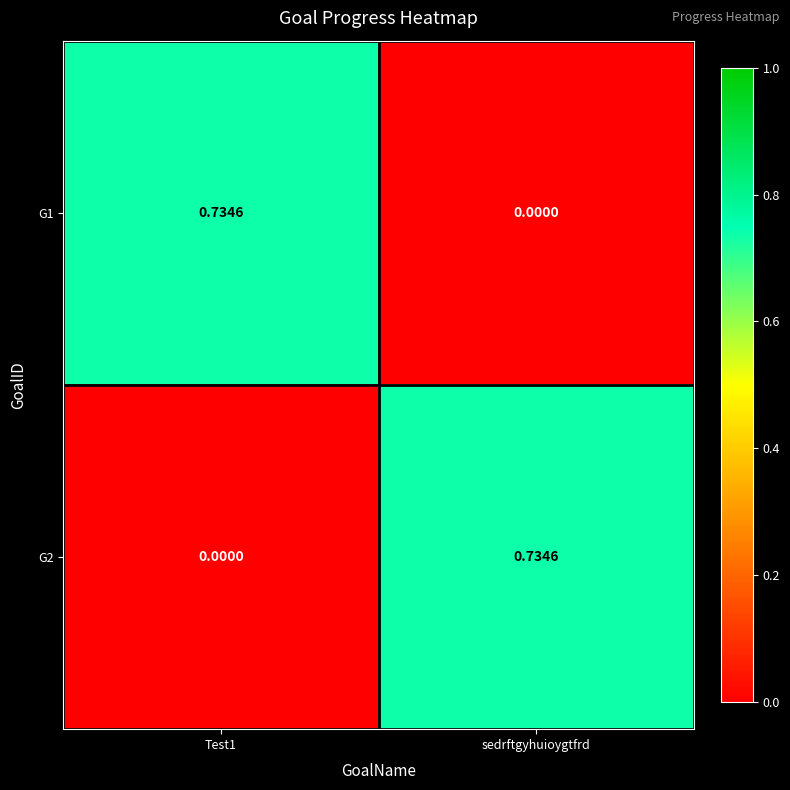

At which label does G2 reach its peak?

sedrftgyhuioygtfrd